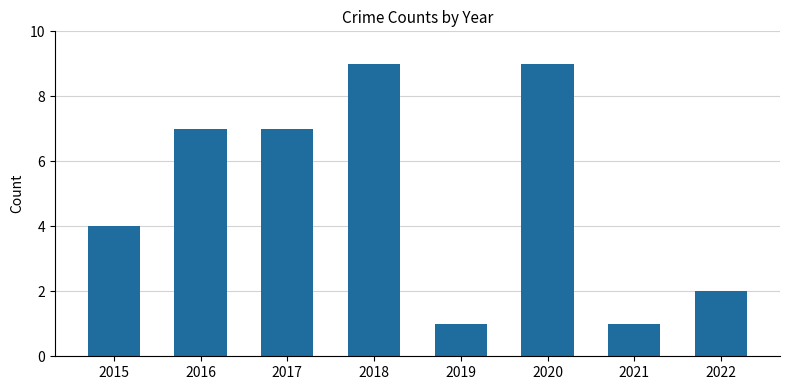

How many data points does each series have?

8